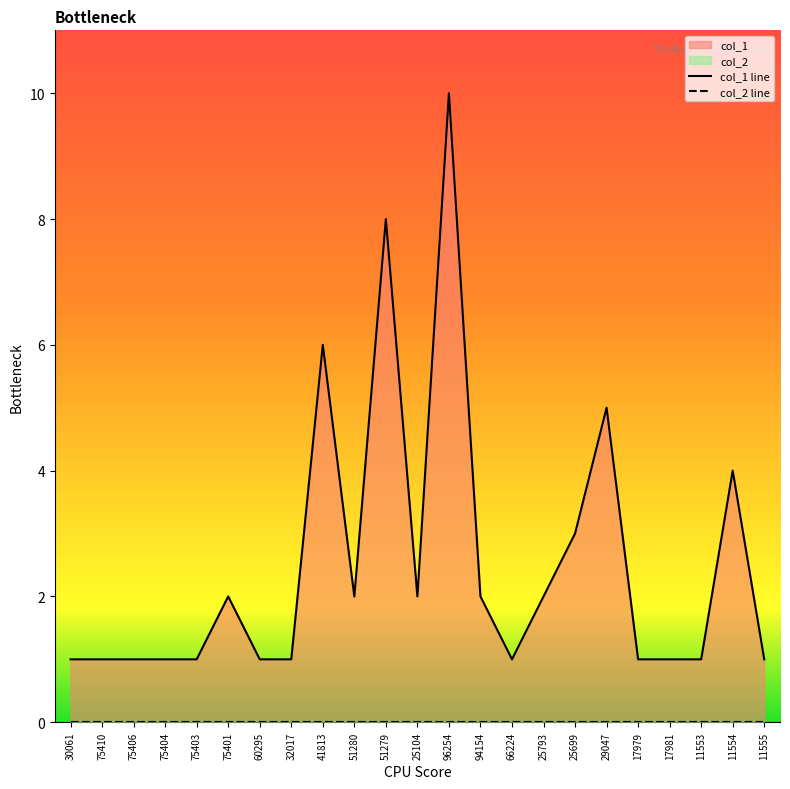

Count the number of data series in this chart.

2